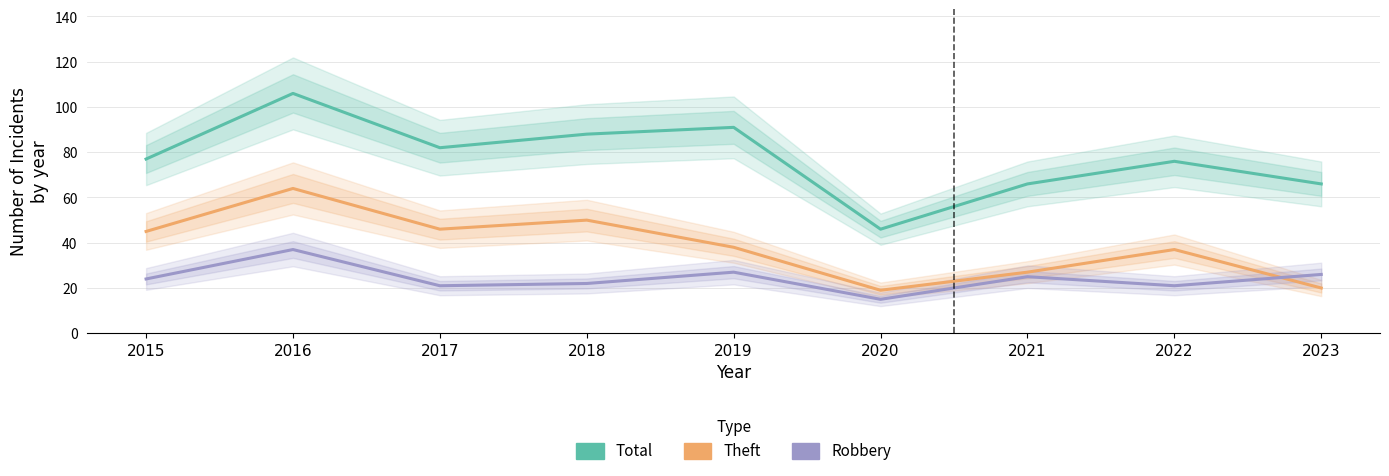

What is the difference between the second highest and second lowest values in the Total series?

25